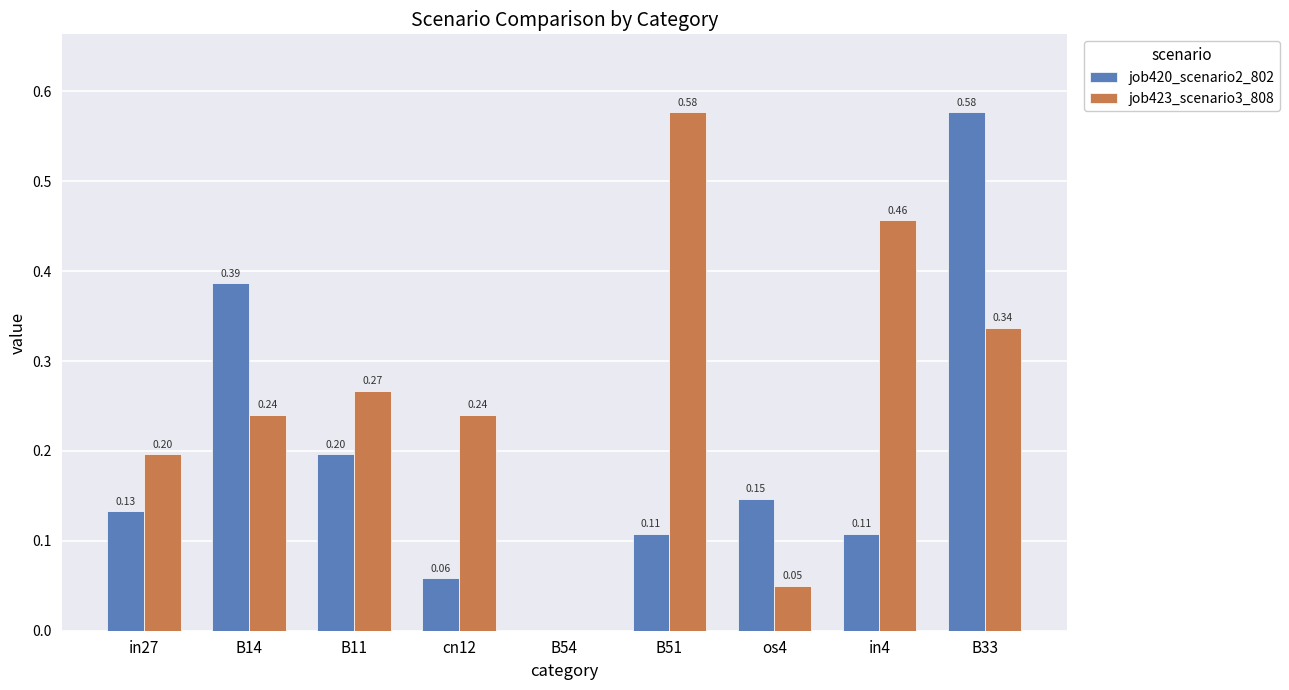

How many values in job423_scenario3_808 are above zero?

8